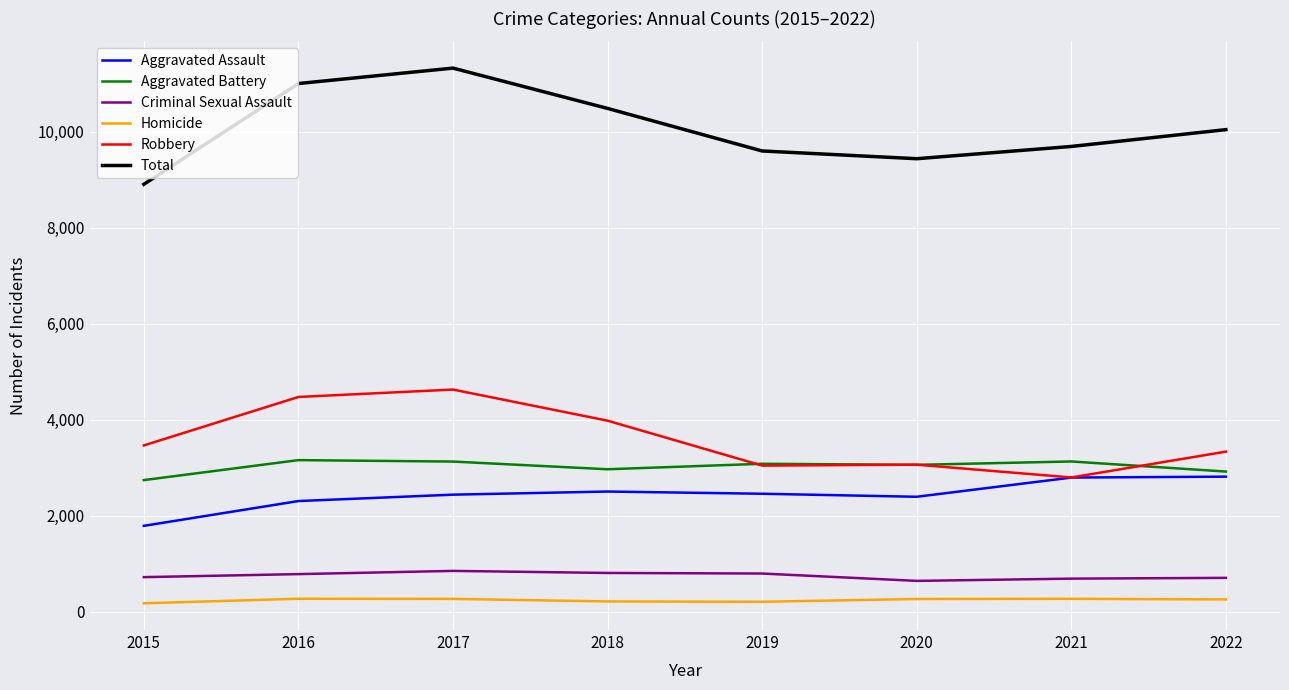

What is the difference between the highest and lowest values at 2020?

9166